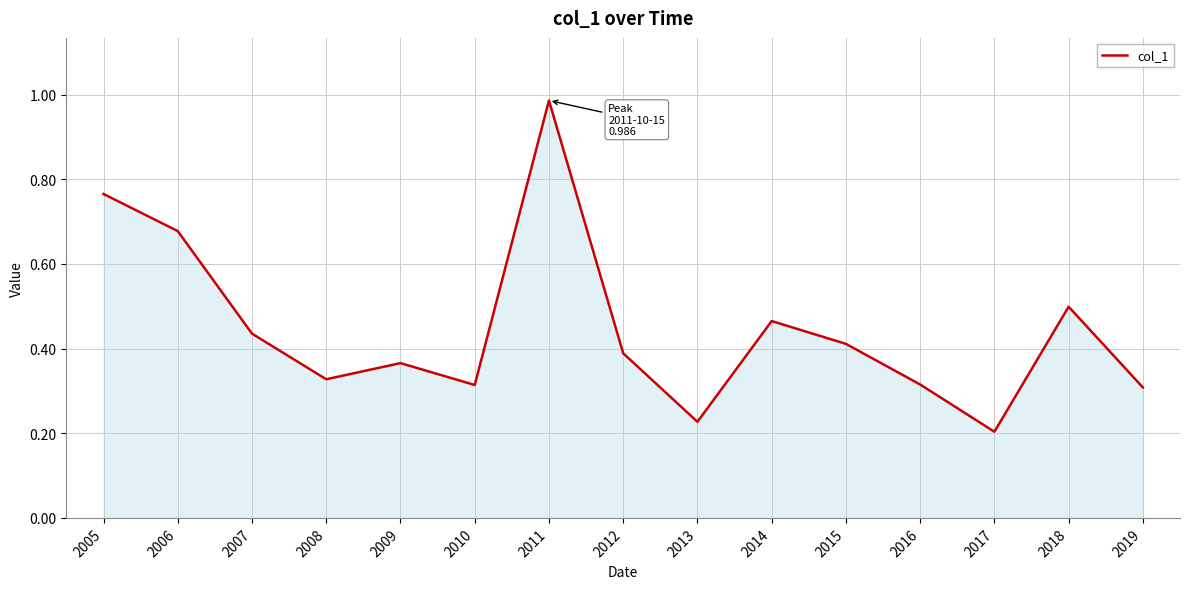

Which label corresponds to the largest value in the chart?

2011